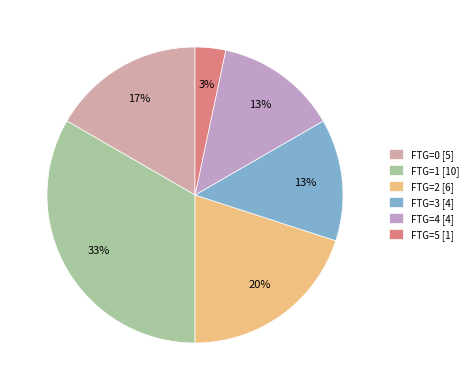

Which slice is the largest?

FTG=1